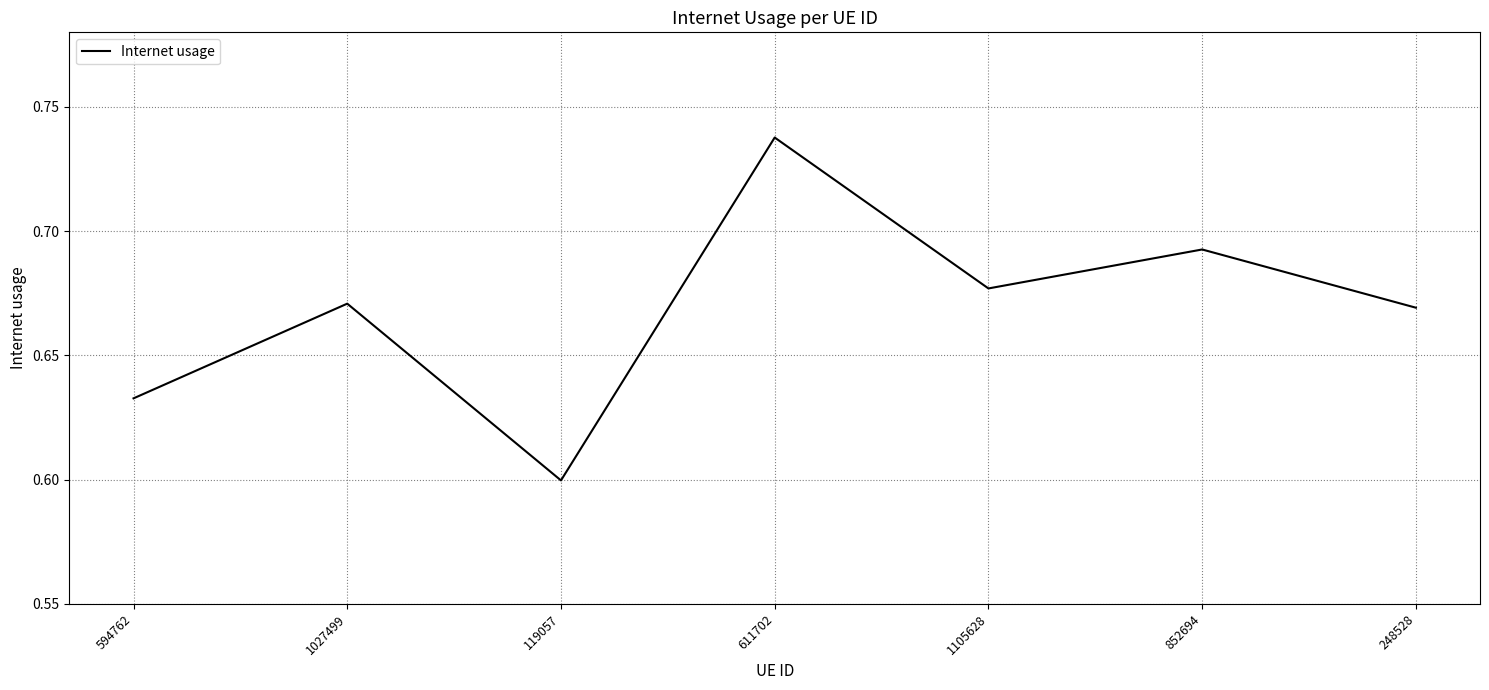

How many distinct data groups are displayed?

1